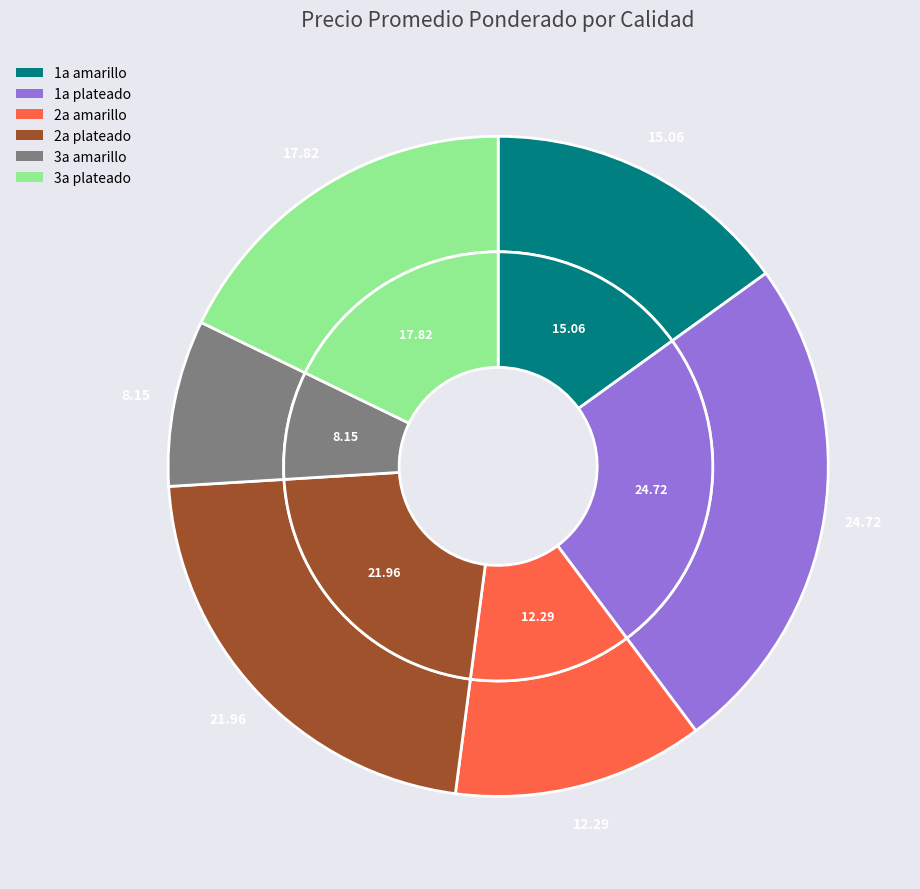

Between 3a plateado and 3a amarillo, which is larger?

3a plateado